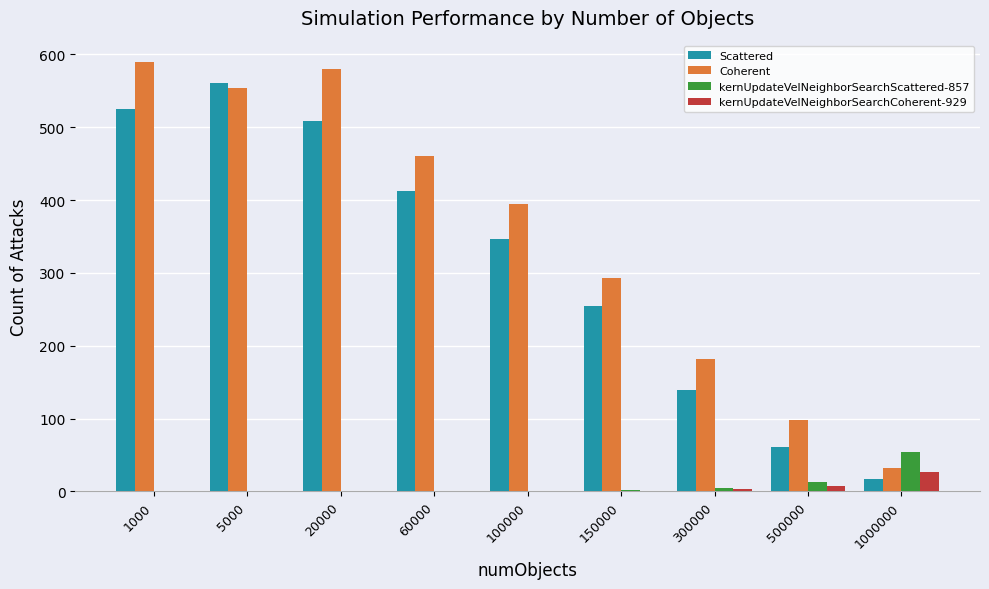

What is the greatest value displayed?

589.5